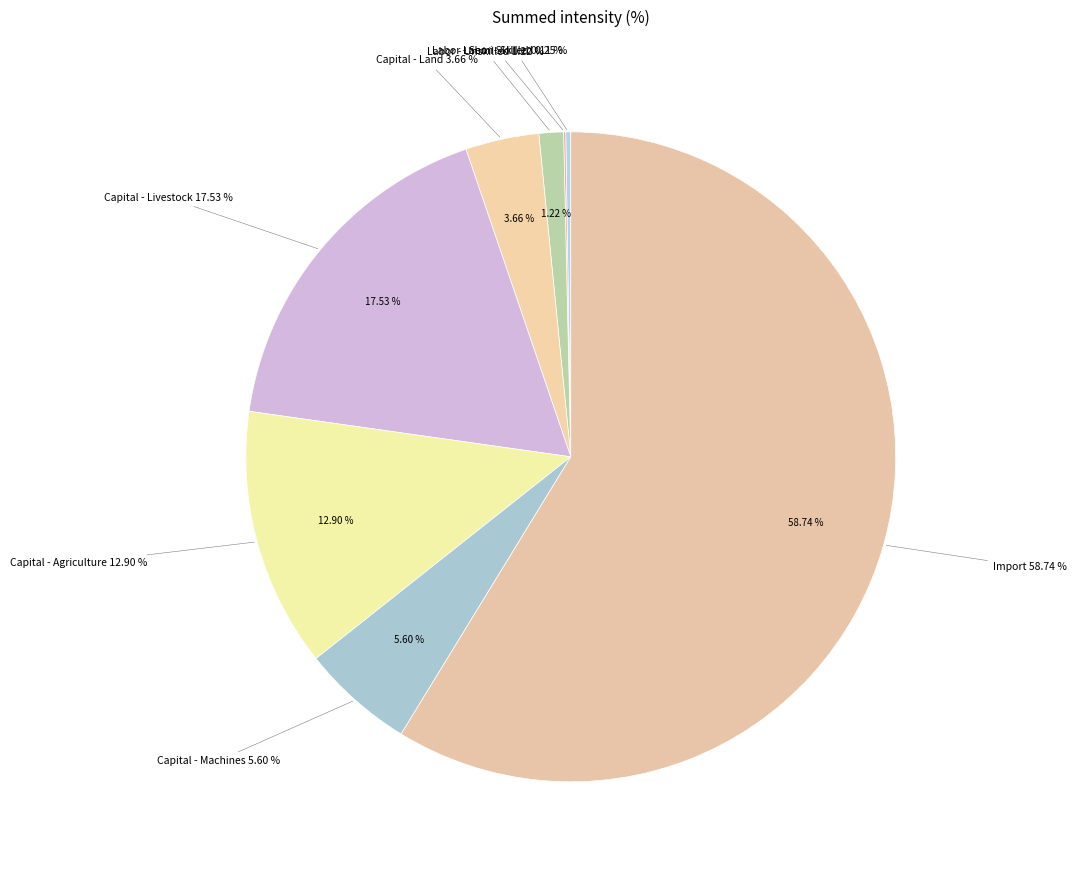

What is the smallest slice in the pie chart?

Taxes